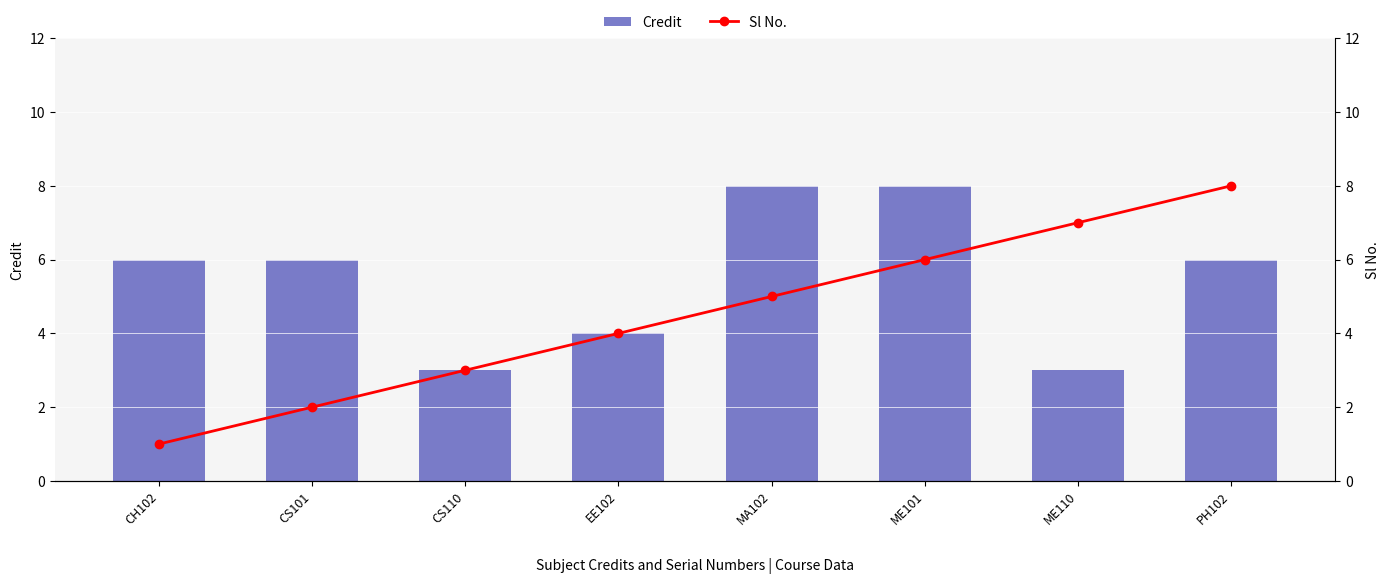

What is the sum of all Sl No. values?

36